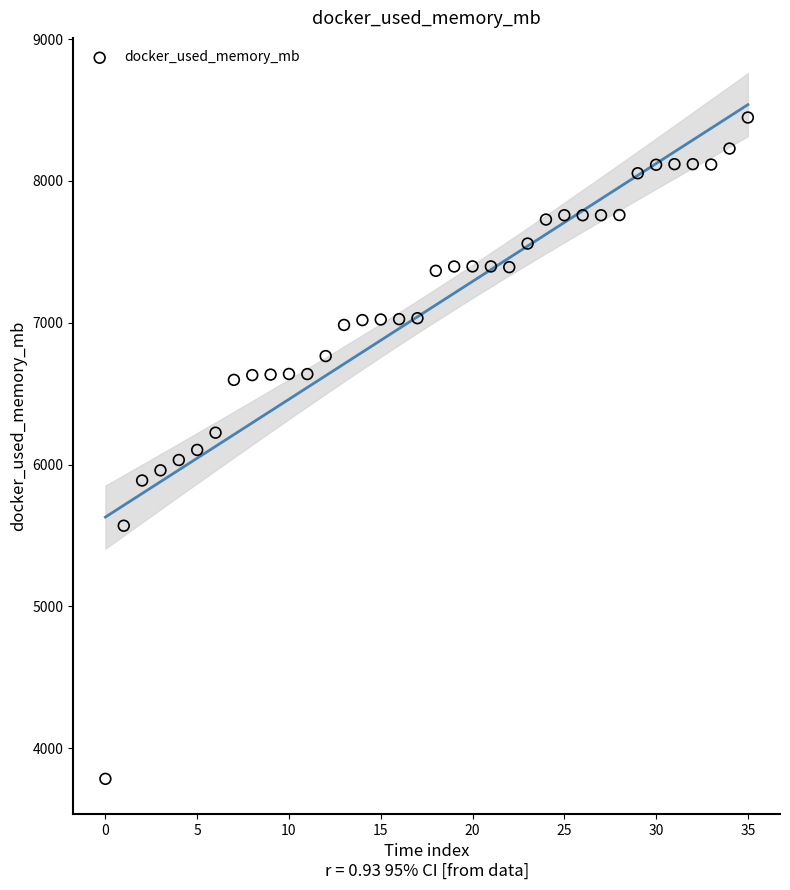

What is the range of Y values (max minus min)?

4663.7